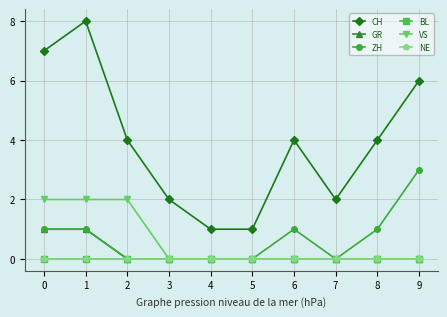

What is the greatest value displayed?

8